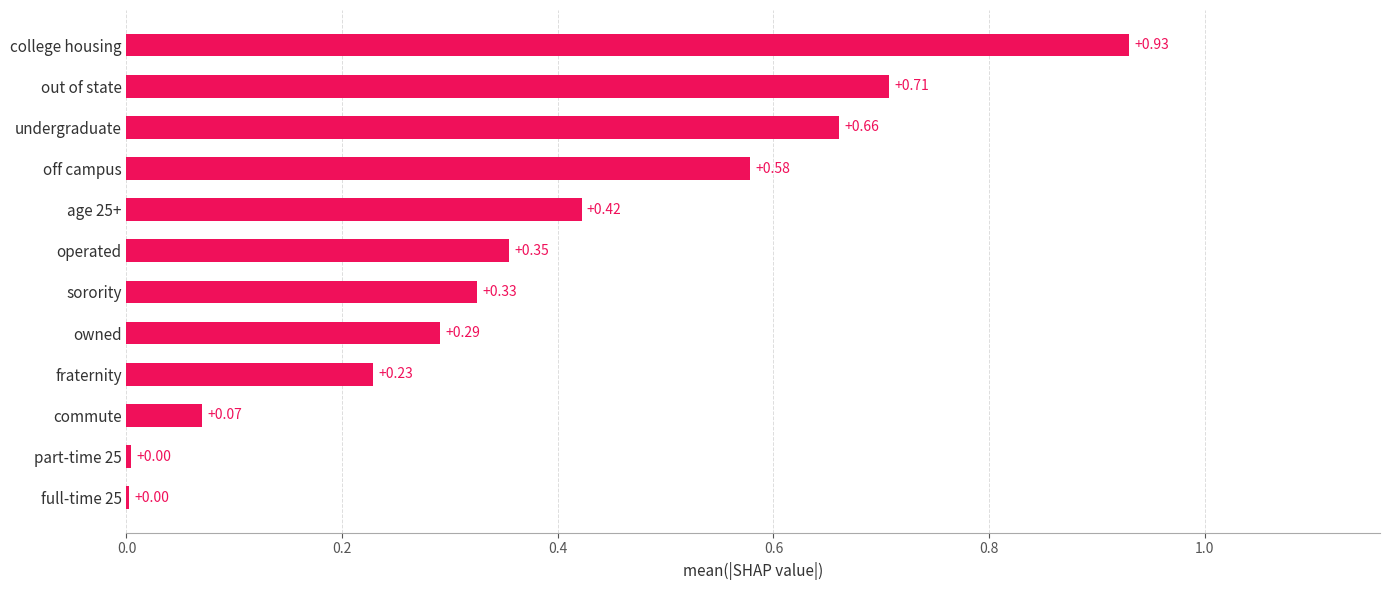

What is the change in value from off campus to college housing?

+0.4